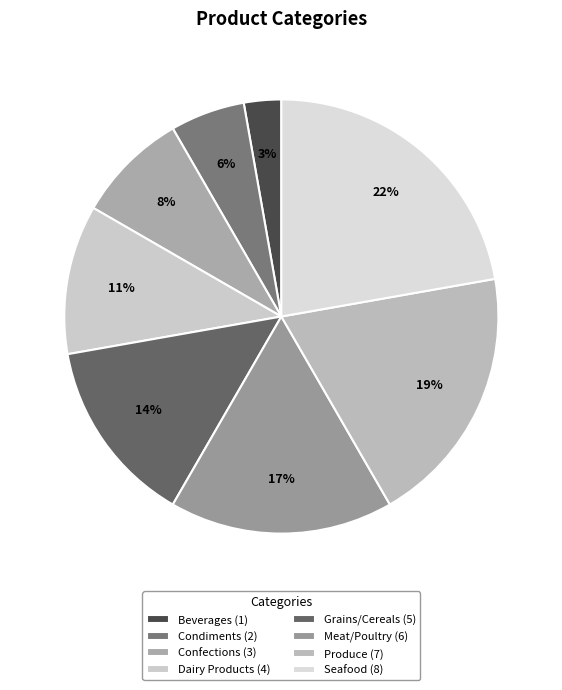

What percentage is the Produce slice, to the nearest percent?

19%